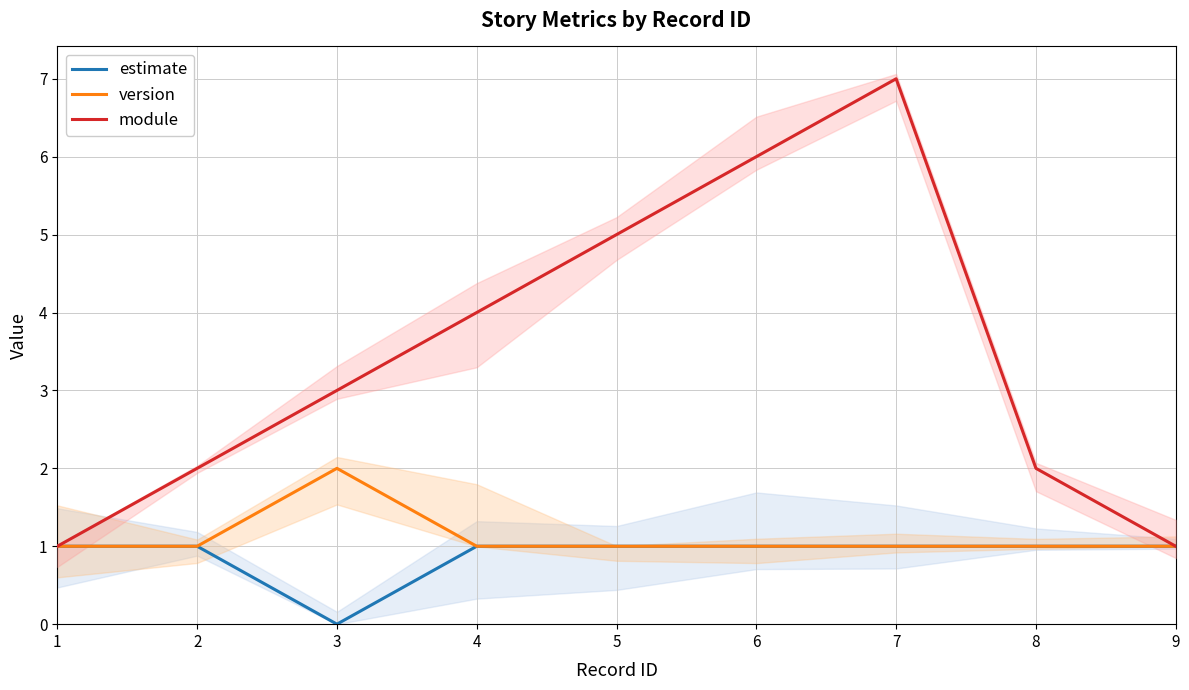

True or false: version and module cross at least once.

False